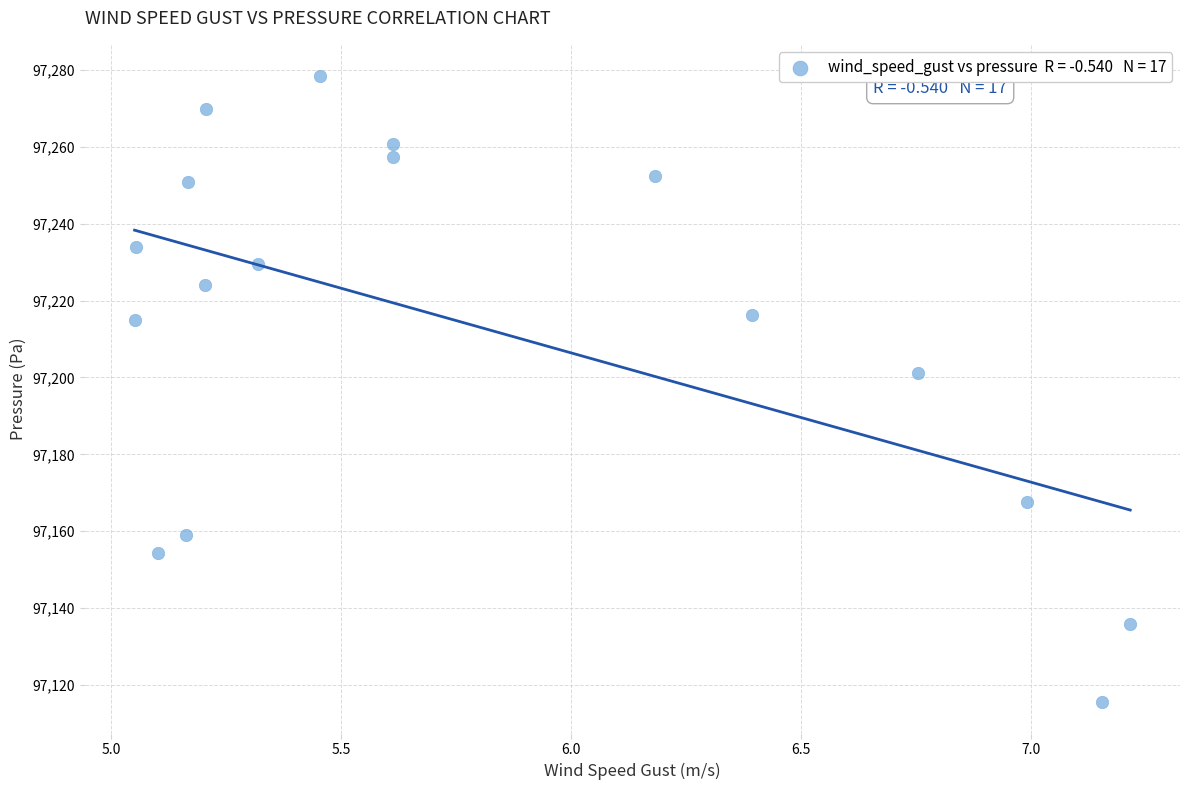

What is the range of Y values (max minus min)?

162.9